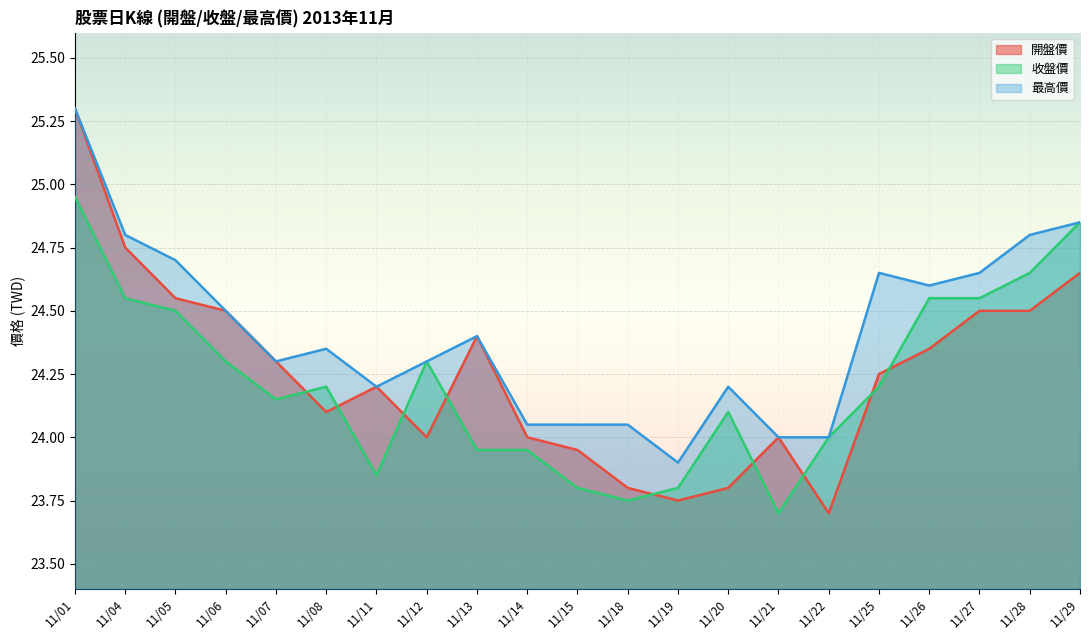

What is the difference between the 最高價 values at 11/29 and 11/07?

0.6